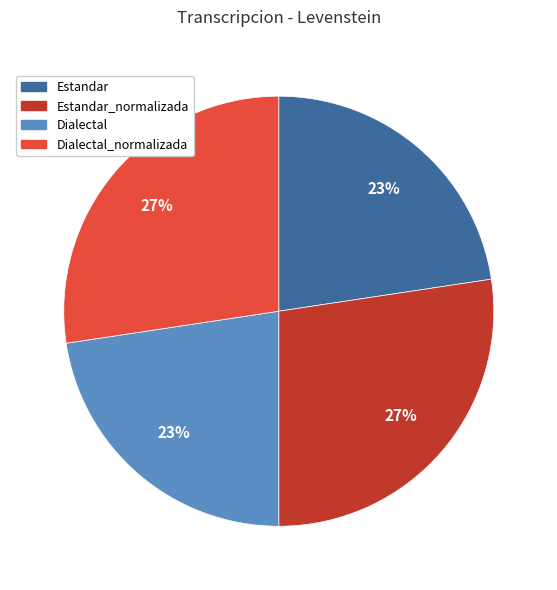

Is there a majority slice in this chart?

No